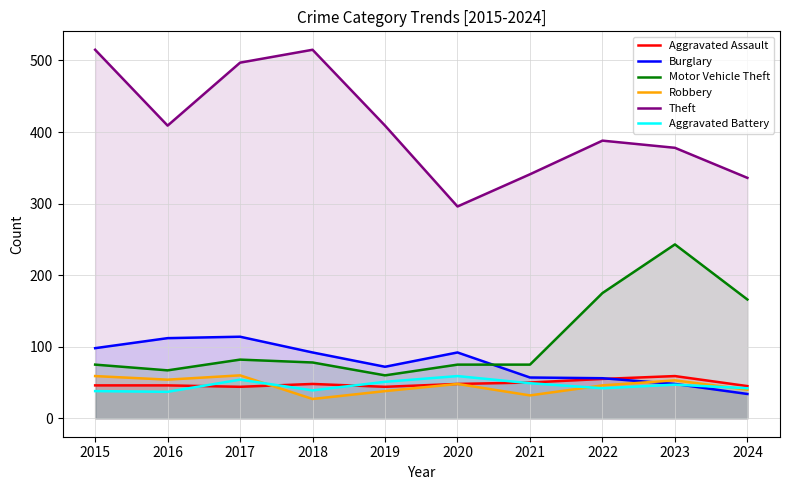

Which series has the largest range (max minus min)?

Theft